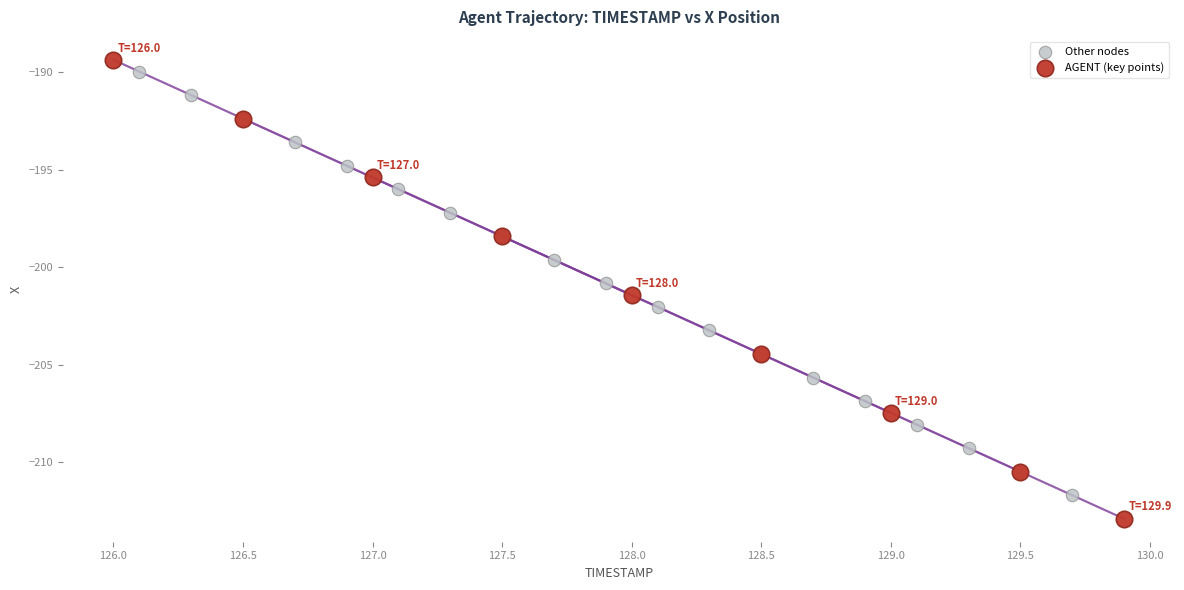

Which series contains the lowest Y value?

AGENT (key points)